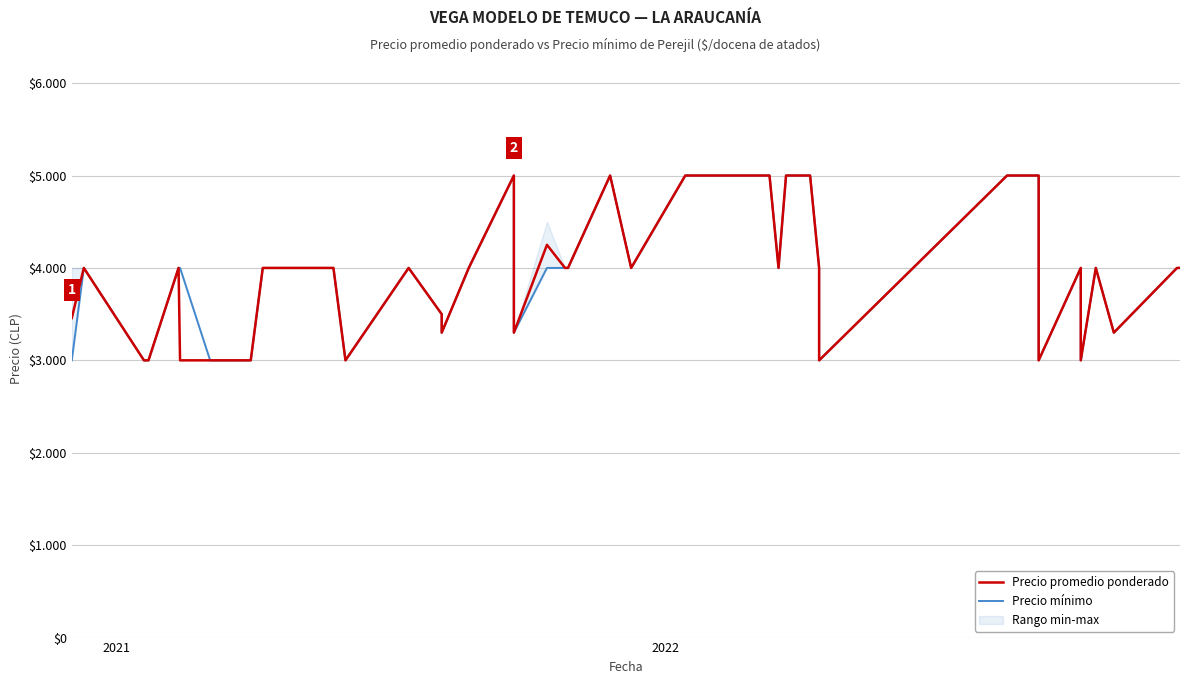

How many values in the Precio promedio ponderado series are below 4000?

14